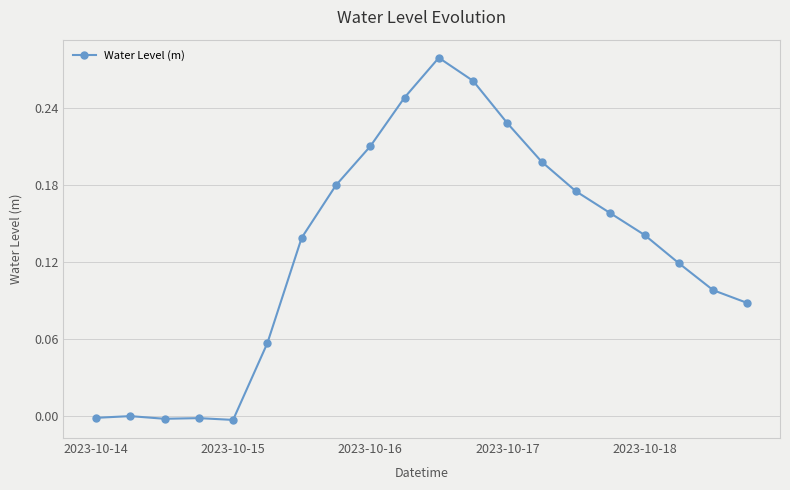

What is the sum of all values?

2.6